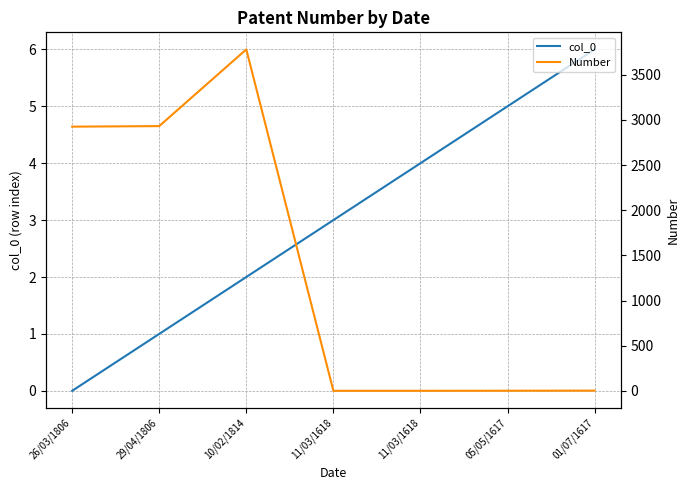

What is the difference between the maximum and minimum values in the Number series?

3779